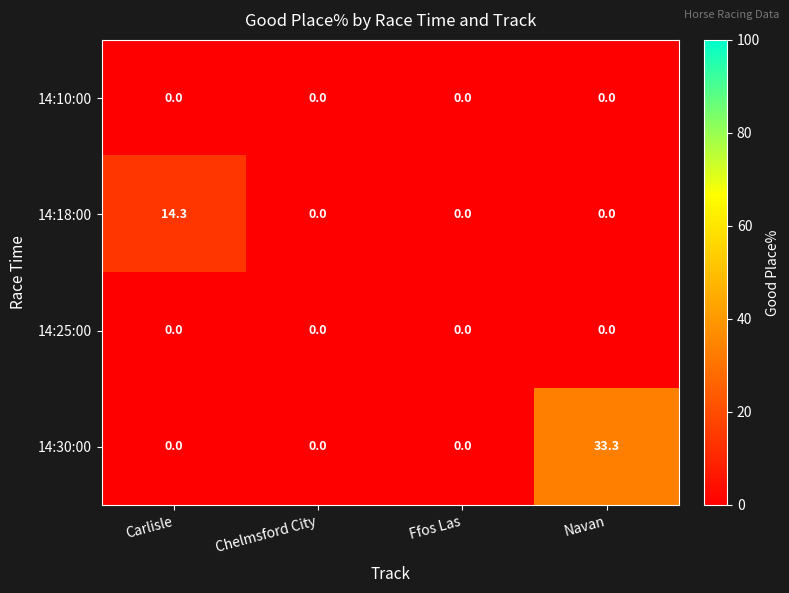

The value of 14:18:00 at Carlisle is 5.5. True or false?

False